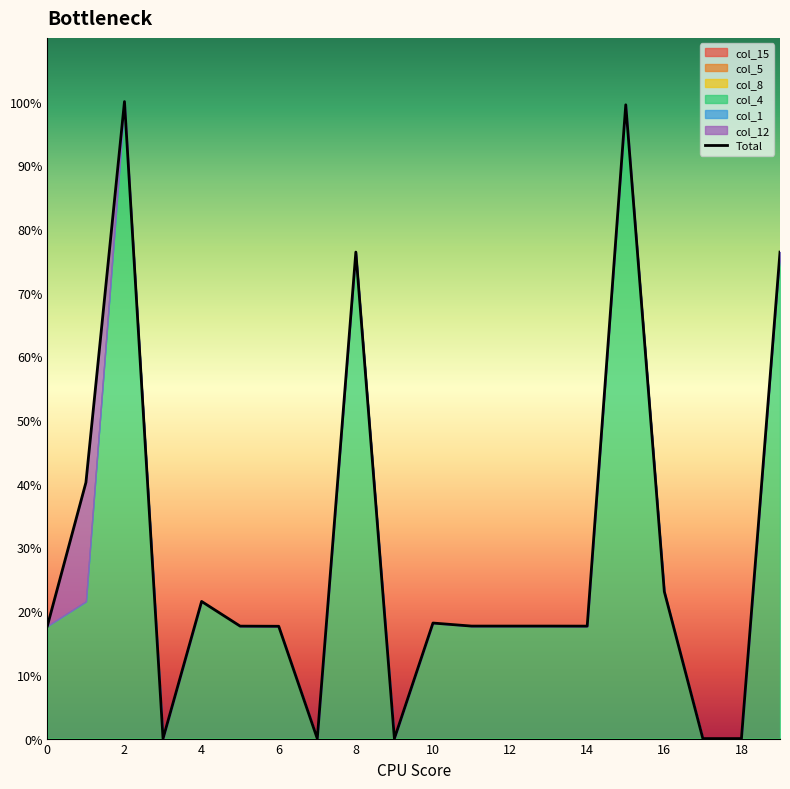

What is the difference between the maximum and minimum values?

1.0